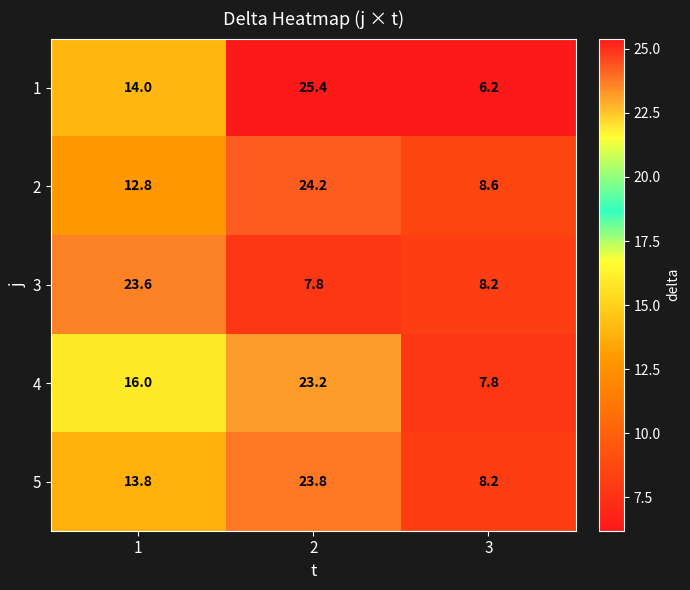

Reading left to right, extract all data points from this chart.

1: 14.0	25.4	6.2
2: 12.8	24.2	8.6
3: 23.6	7.8	8.2
4: 16.0	23.2	7.8
5: 13.8	23.8	8.2